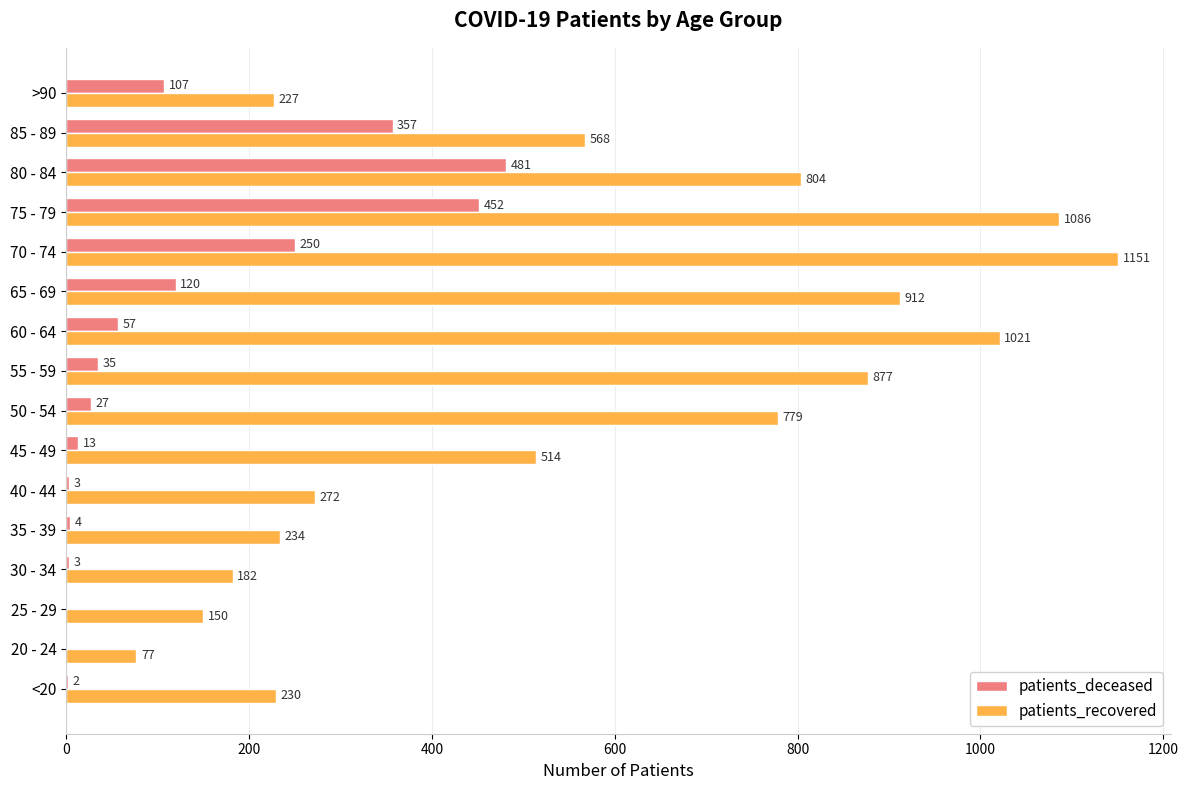

What is the maximum value for patients_deceased?

481